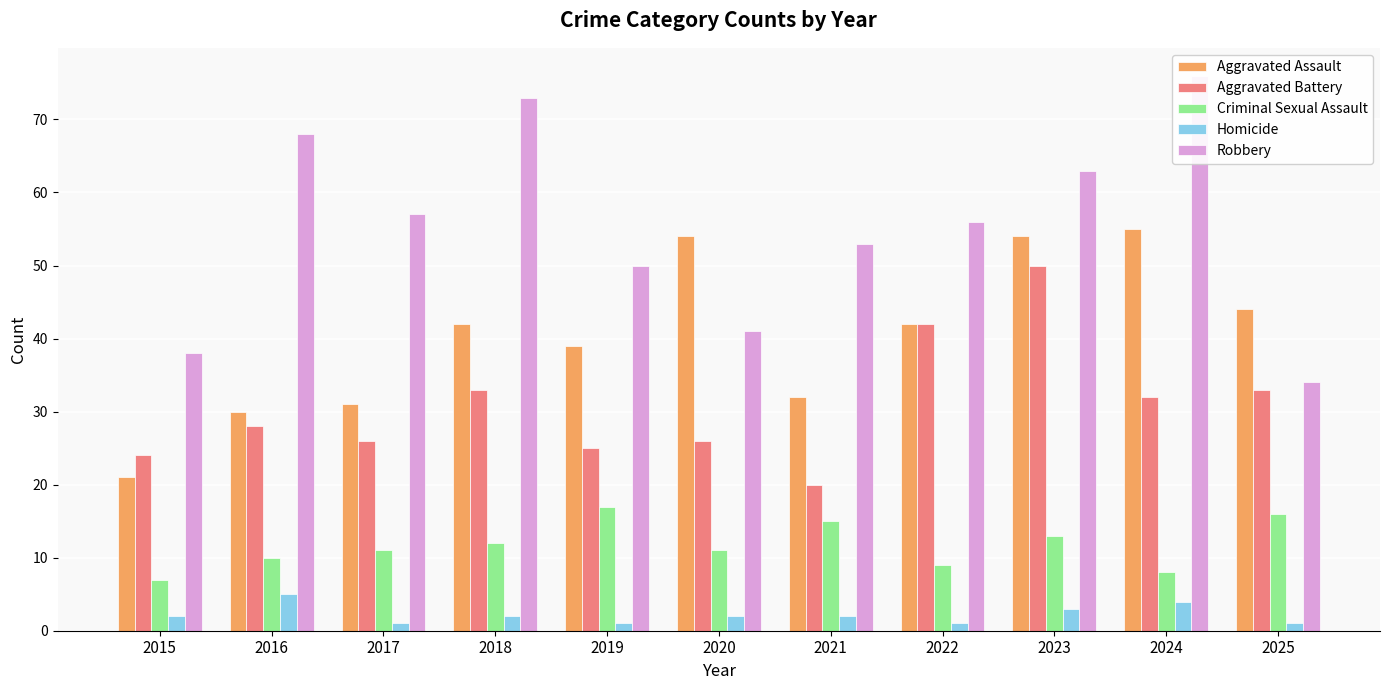

What is the sum of all Aggravated Assault values?

444